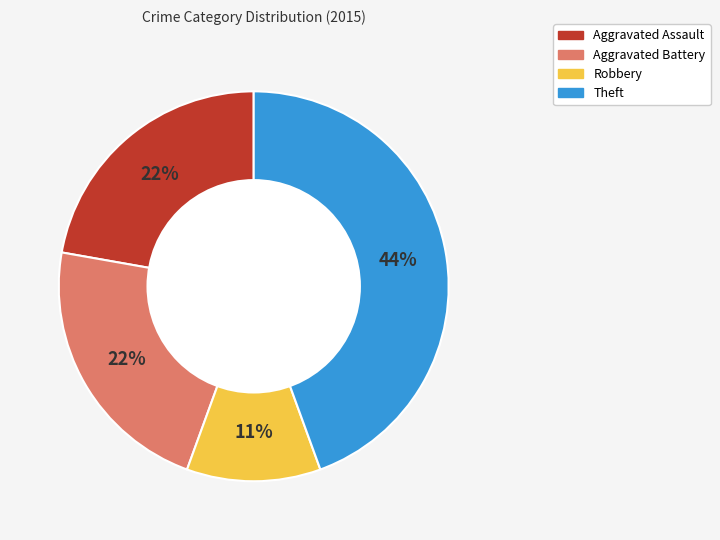

What is the ratio of the value at Aggravated Battery to the value at Theft?

0.5